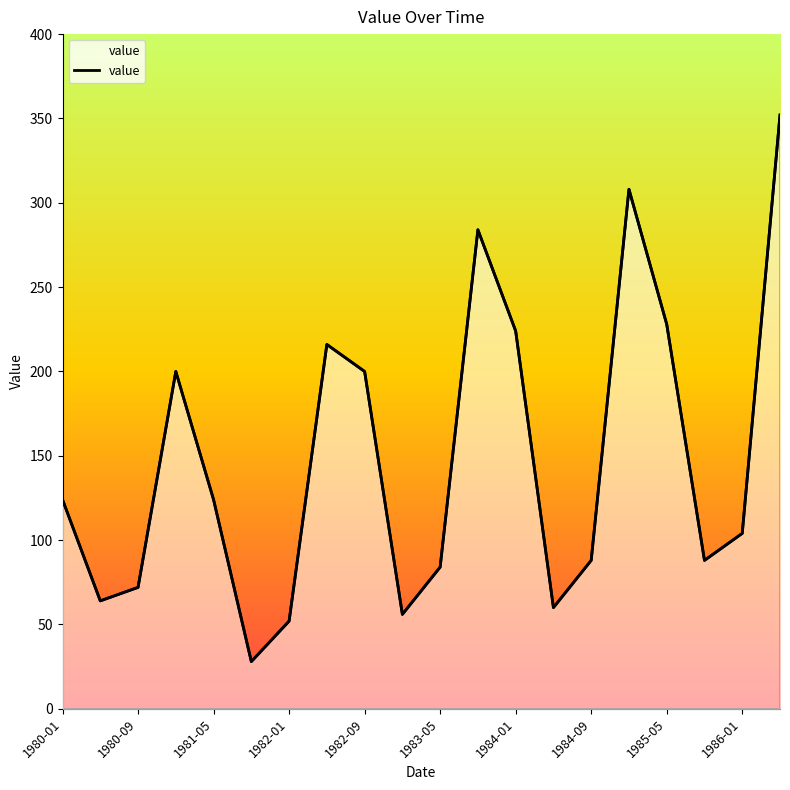

Is it true that the value at 1985-05 is 117?

False